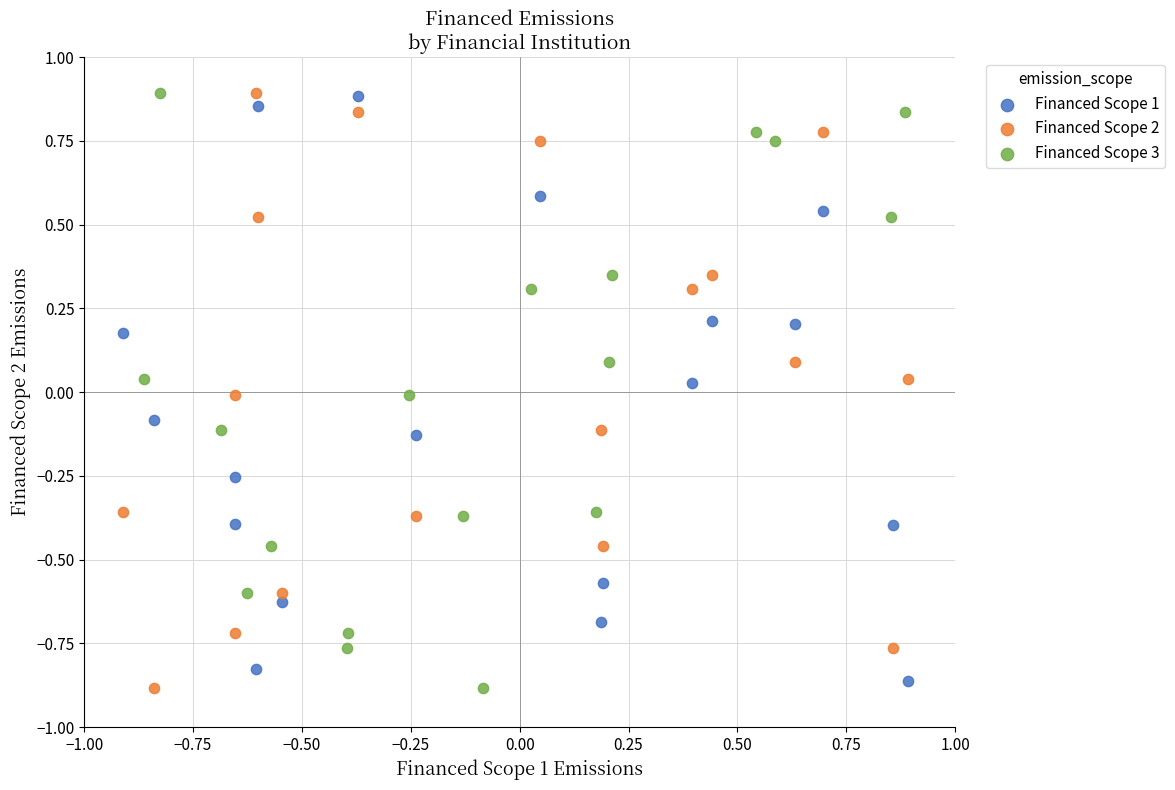

What are all the series names shown in the legend?

Financed Scope 1, Financed Scope 2, Financed Scope 3